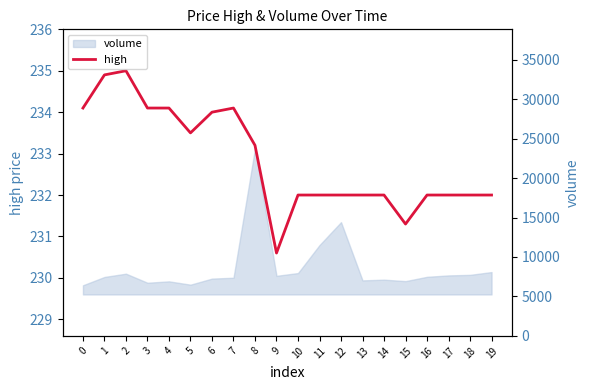

Rank the categories by value from highest to lowest.

2, 1, 0, 3, 4, 7, 6, 5, 8, 10, 11, 12, 13, 14, 16, 17, 18, 19, 15, 9